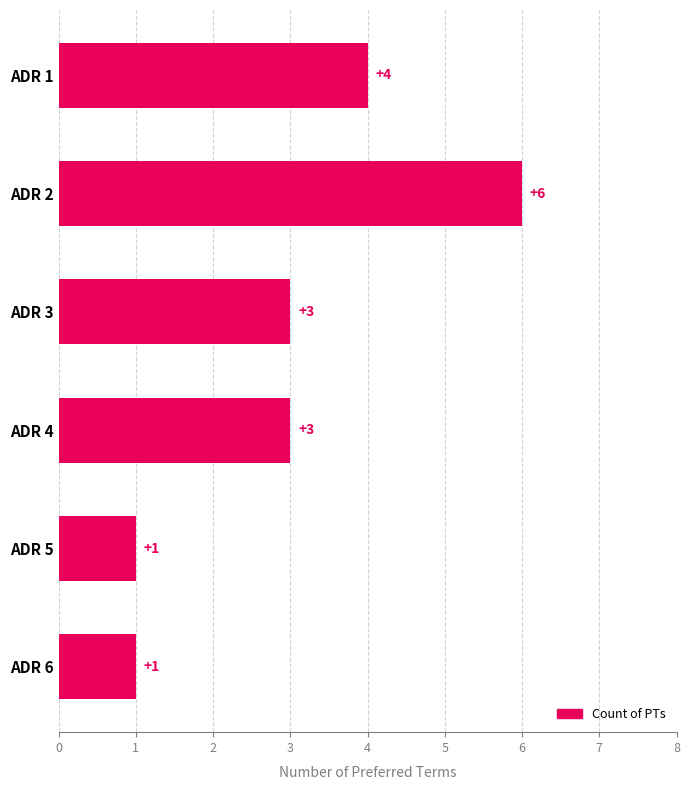

What is the sum of all values?

18